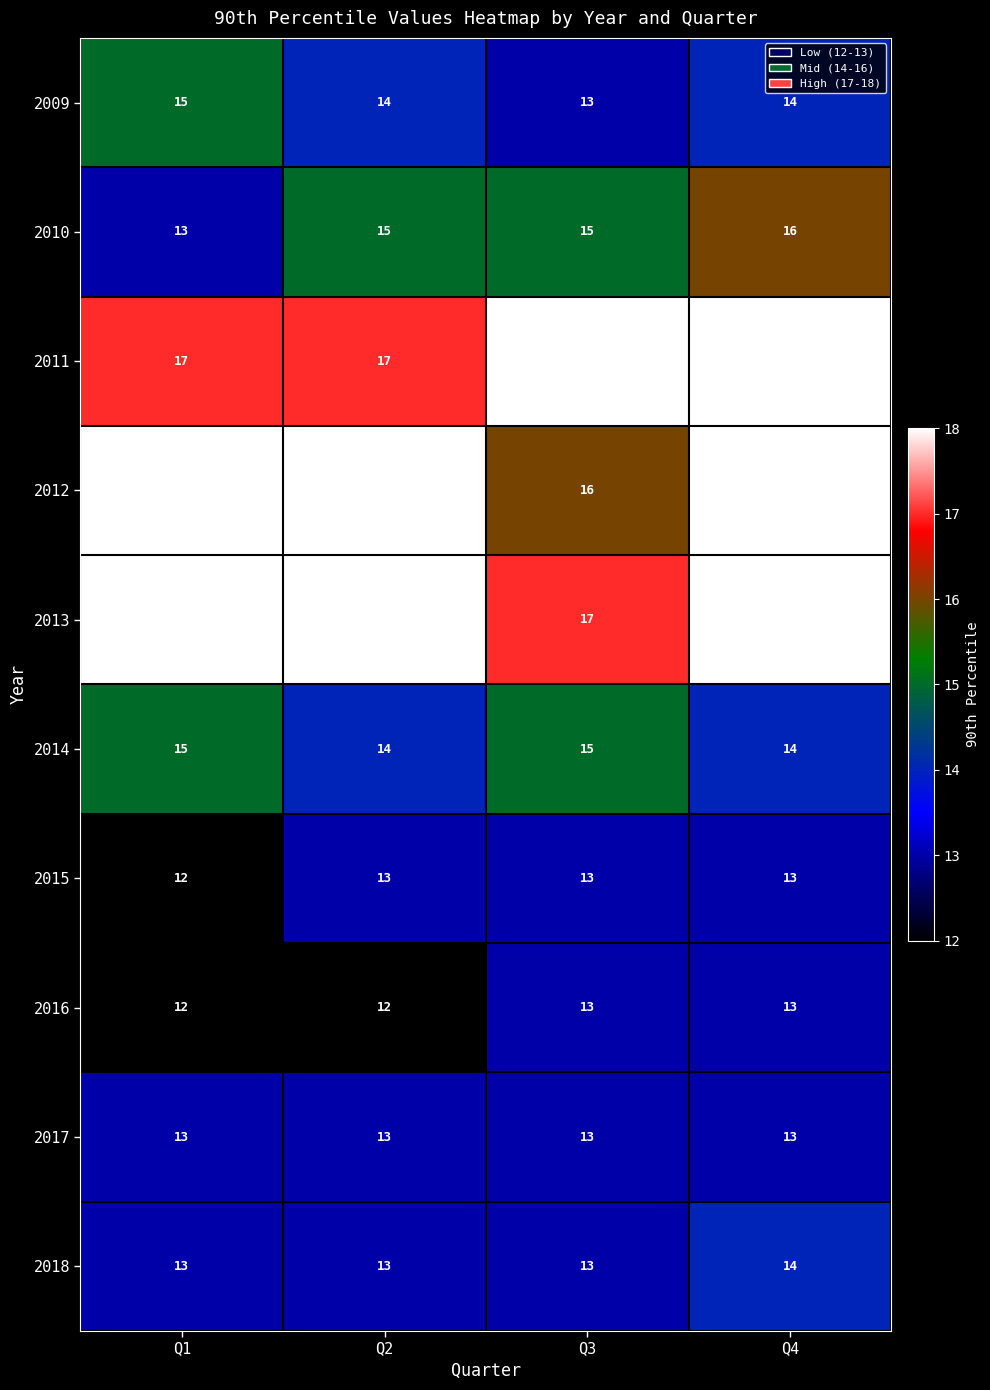

True or false: 2017 has a value of 22 at Q4.

False